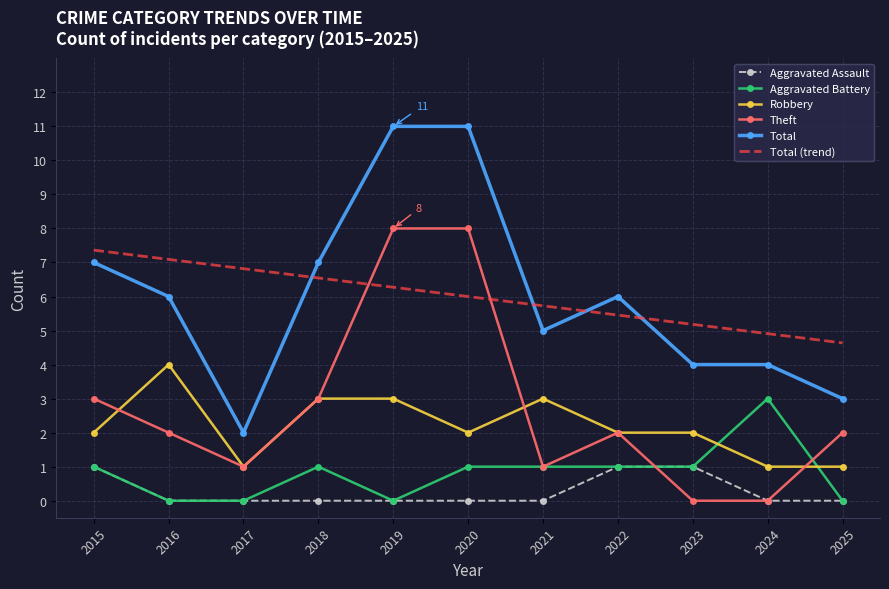

True or false: Total (trend) has more than 2 points higher than both neighbors.

False